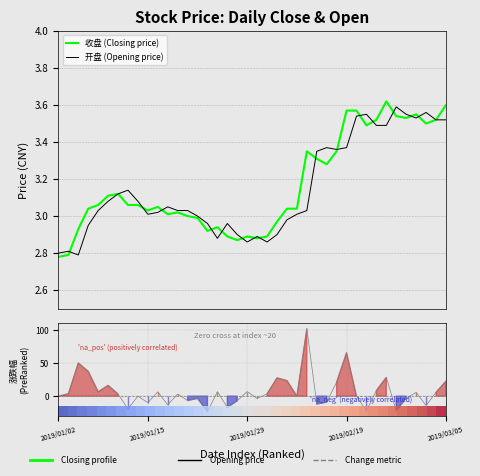

What is the approximate value of 涨跌幅 ranking metric at 20?

-3.5